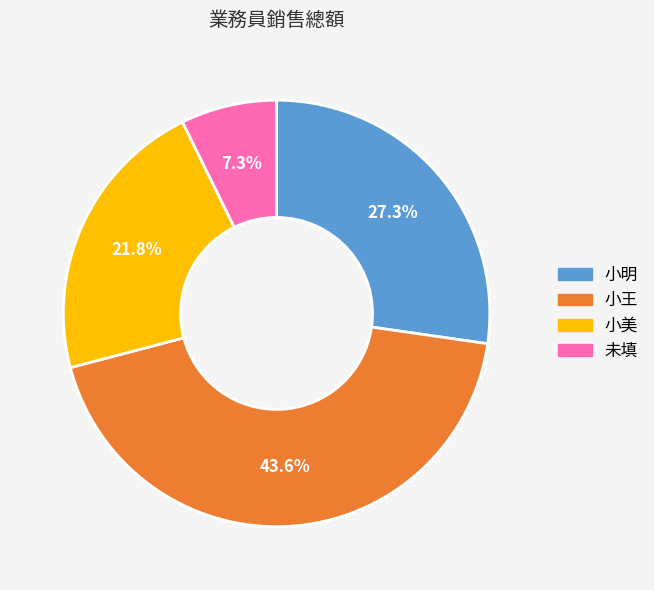

Approximately how many times larger is the value at 小王 compared to 未填?

6.0